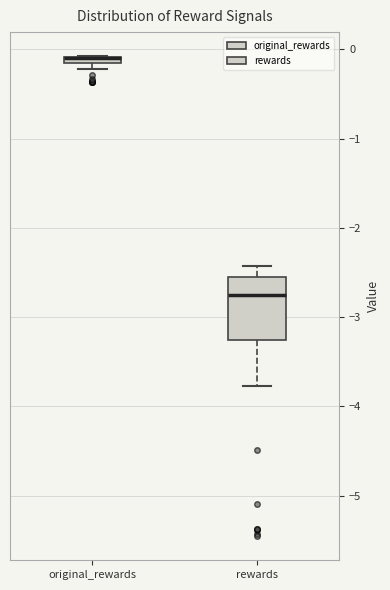

Where is the upper edge of the box for original_rewards on the y-axis? The values are not printed on the chart, so give them approximately, as read against the axis.

-0.1